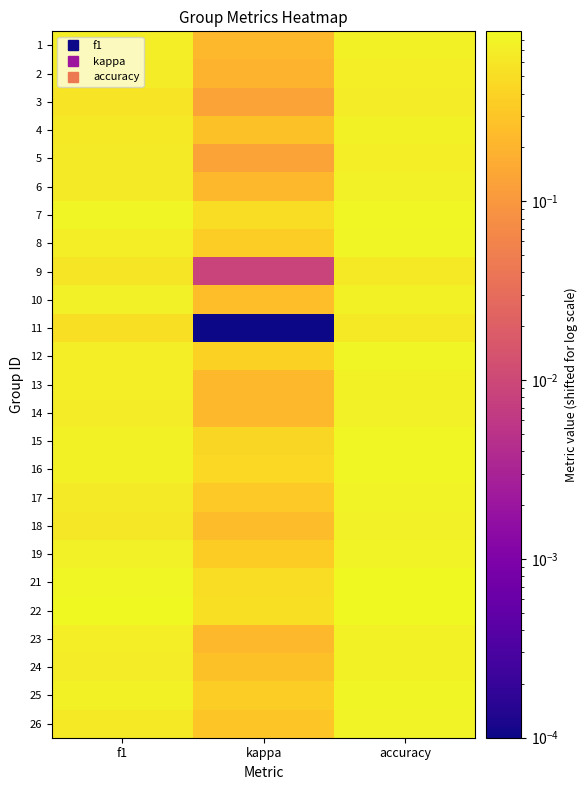

How many categories are shown in the chart?

3